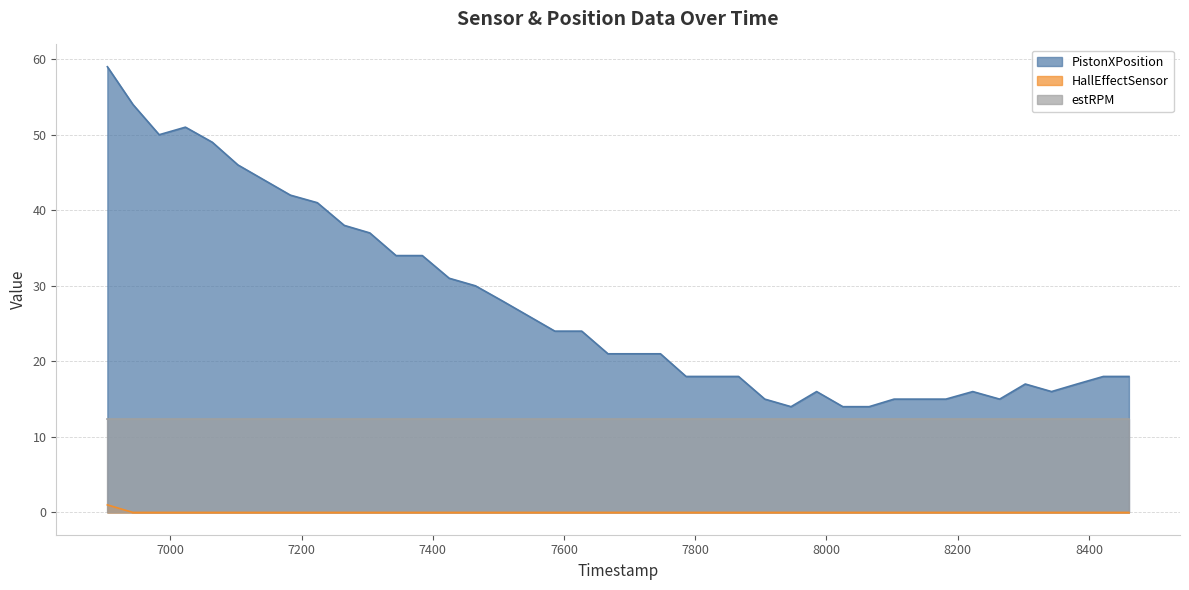

The value of PistonXPosition at 7906 is 15. True or false?

True